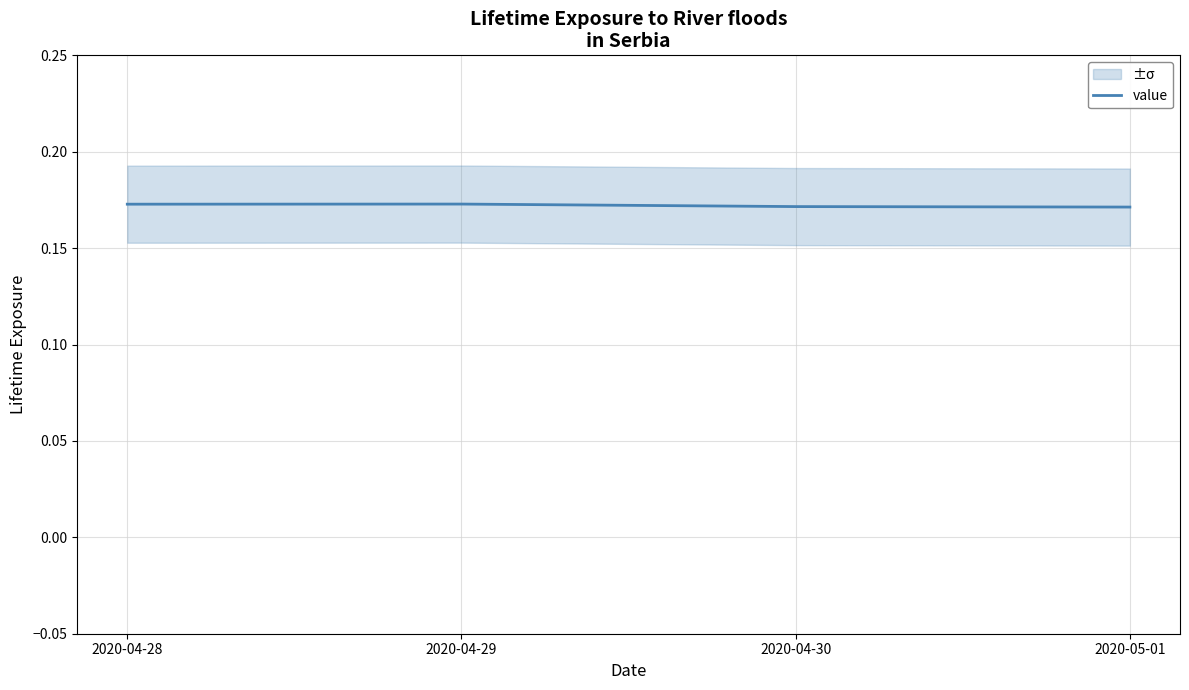

How many values are between 0 and 1?

4